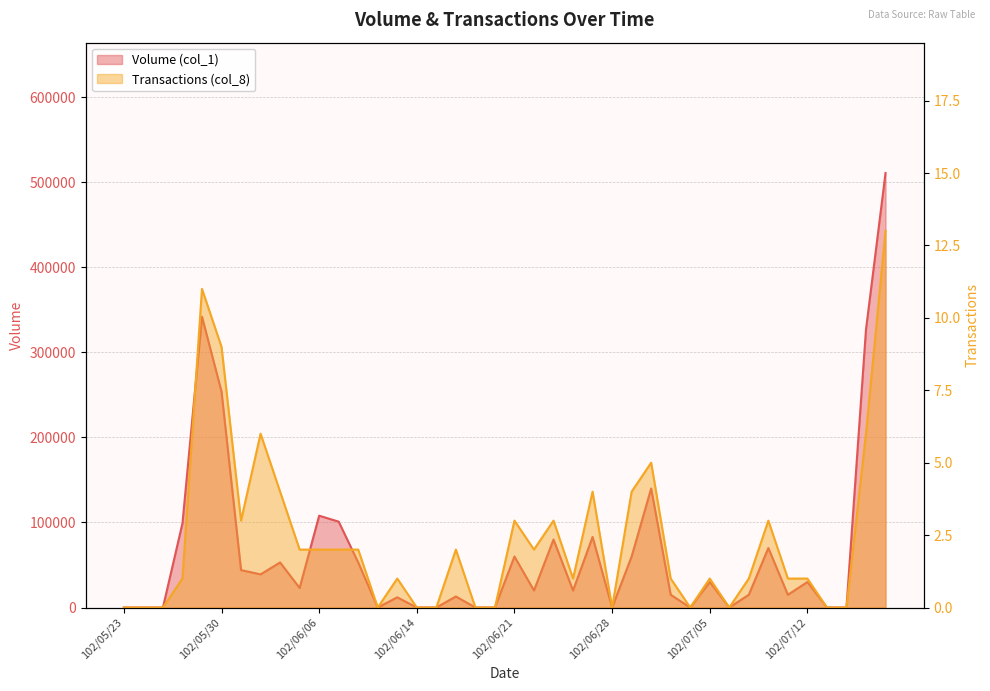

Rank the categories by Transactions (col_8) value from lowest to highest.

102/05/23, 102/05/24, 102/05/27, 102/06/11, 102/06/14, 102/06/17, 102/06/19, 102/06/20, 102/06/28, 102/07/04, 102/07/08, 102/07/15, 102/07/16, 102/05/28, 102/06/13, 102/06/26, 102/07/03, 102/07/05, 102/07/09, 102/07/11, 102/07/12, 102/06/05, 102/06/06, 102/06/07, 102/06/10, 102/06/18, 102/06/24, 102/05/31, 102/06/21, 102/06/25, 102/07/10, 102/06/04, 102/06/27, 102/07/01, 102/07/02, 102/06/03, 102/07/17, 102/05/30, 102/05/29, 102/07/18